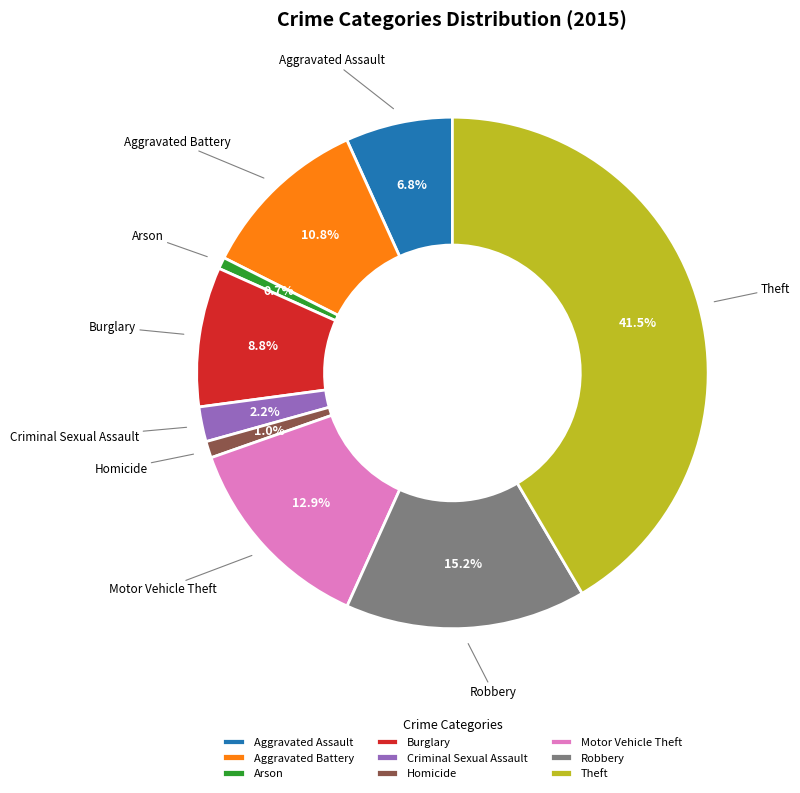

To the nearest percent, what is the combined percentage of Theft and Homicide?

43%